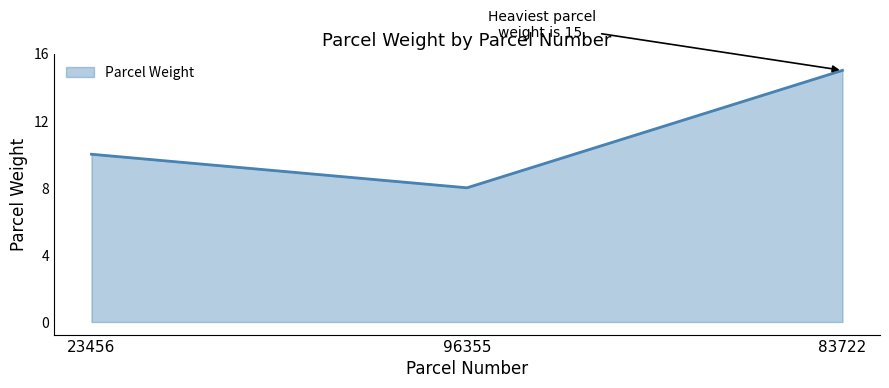

Count the values in the range 8 to 15.

3